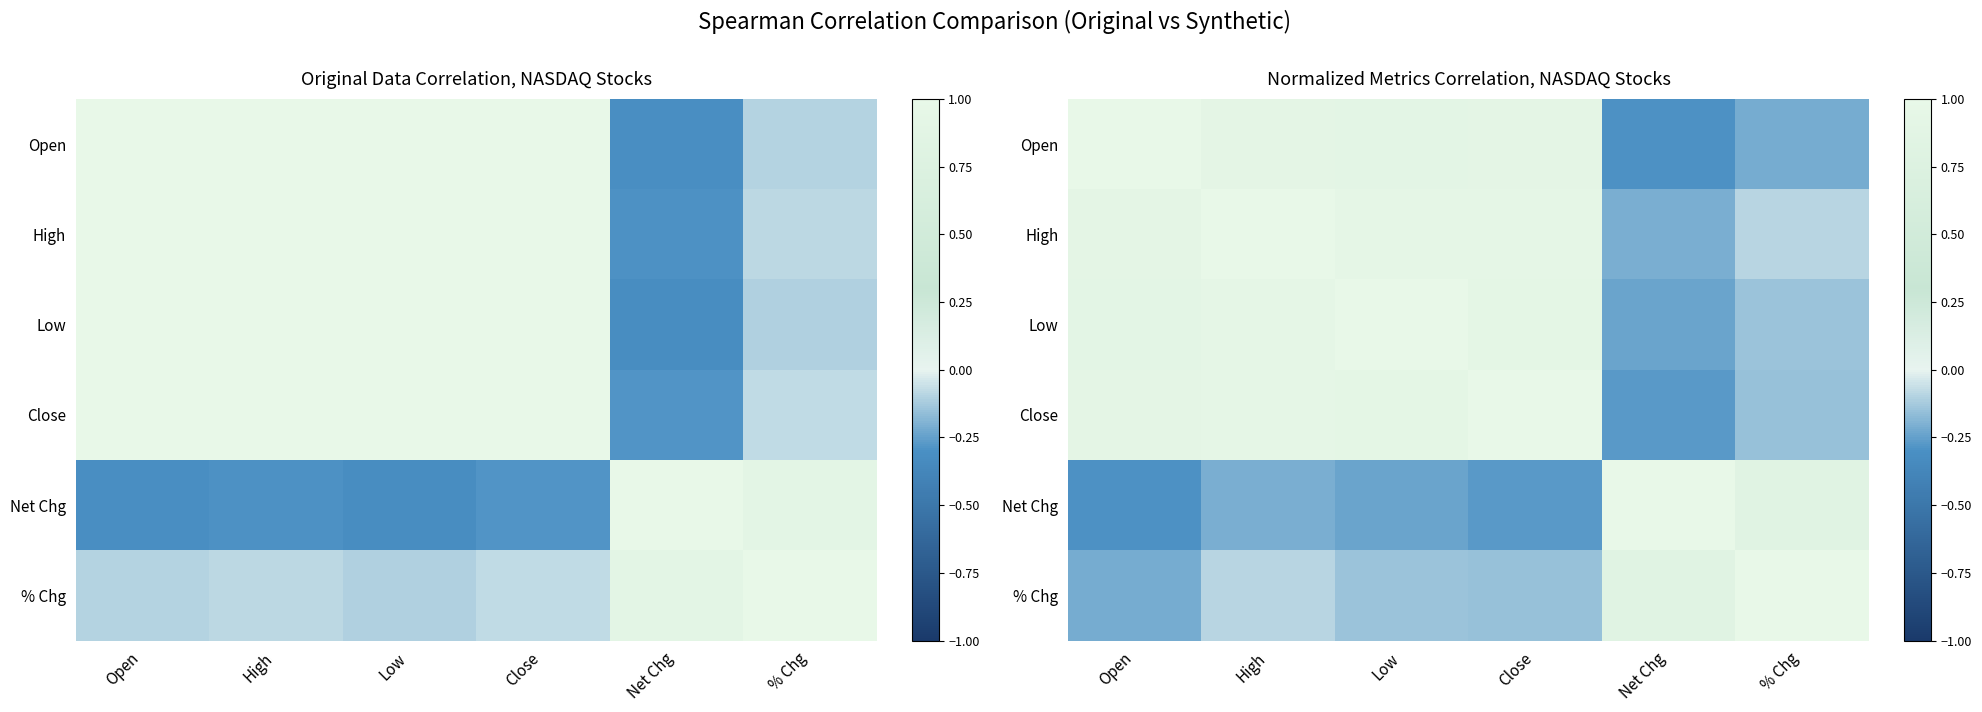

At which label is Open closest to 0?

% Chg